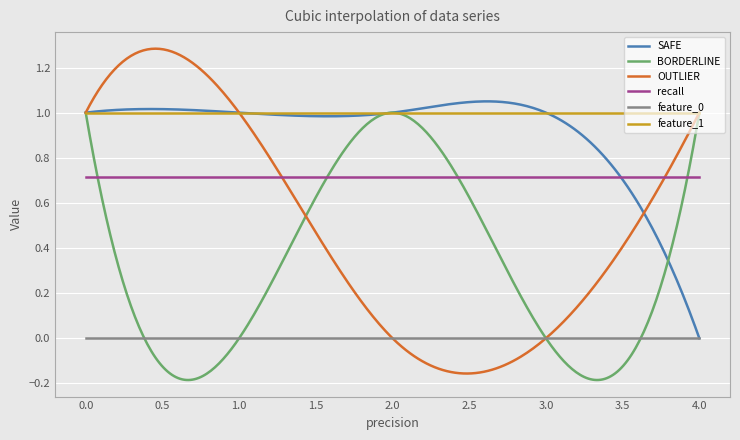

True or false: recall and feature_1 cross at least once.

False